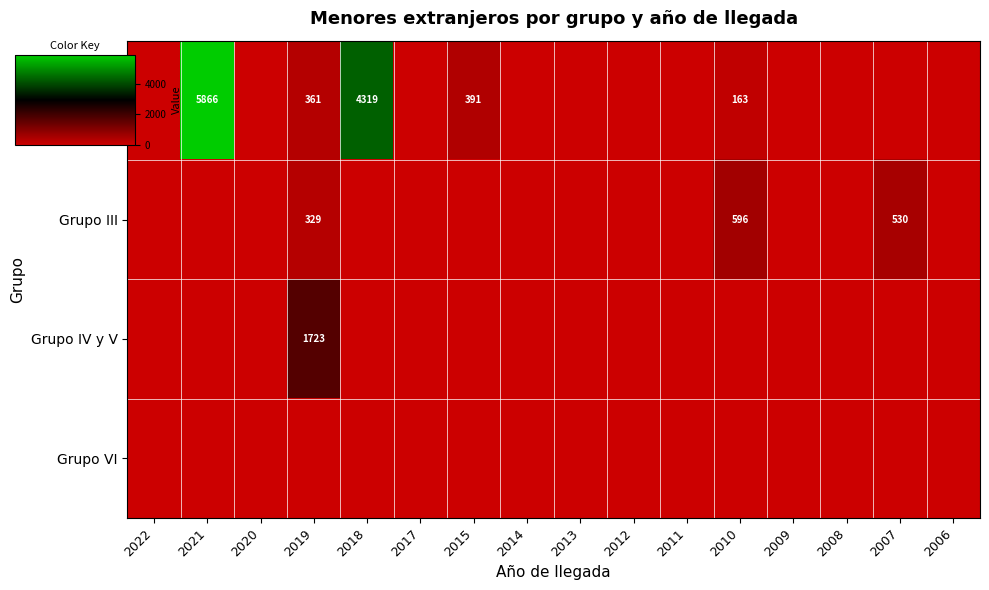

Where is Grupo I y II nearest to the value 0?

2022